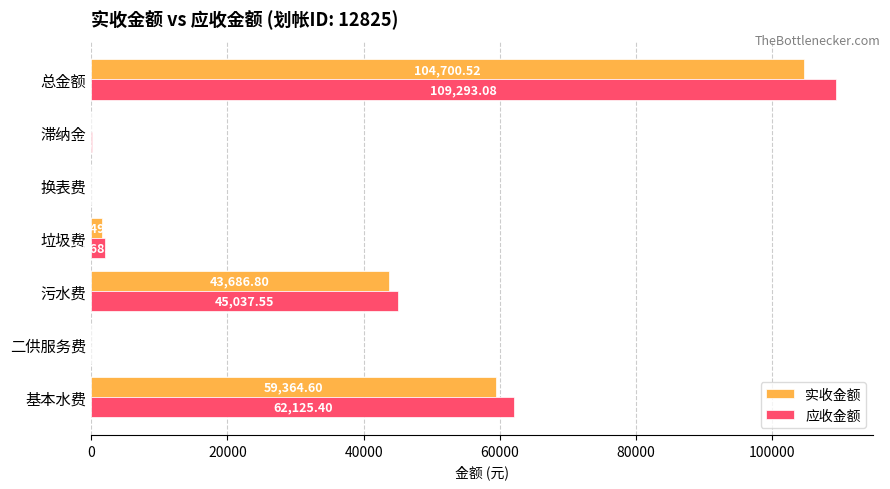

How many positive values does the 应收金额 series have?

5